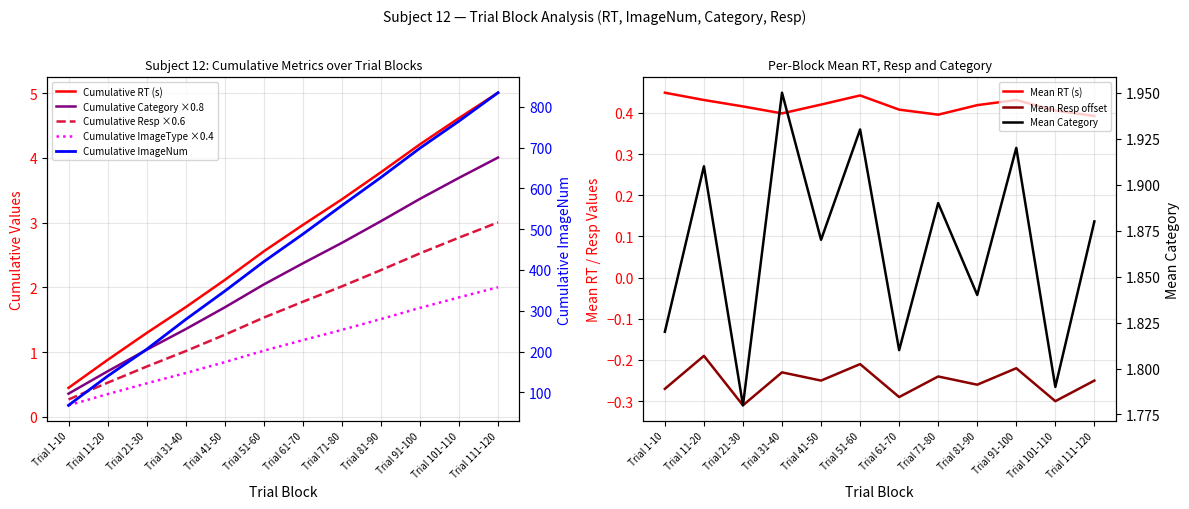

What is the difference between the highest and lowest values at Trial 51-60?

2.1